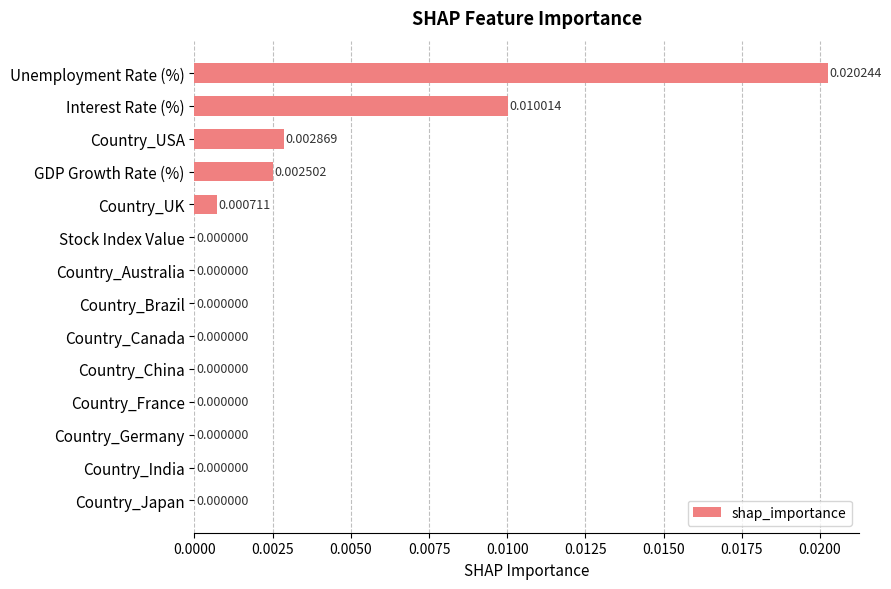

Which label corresponds to the largest value in the chart?

Unemployment Rate (%)